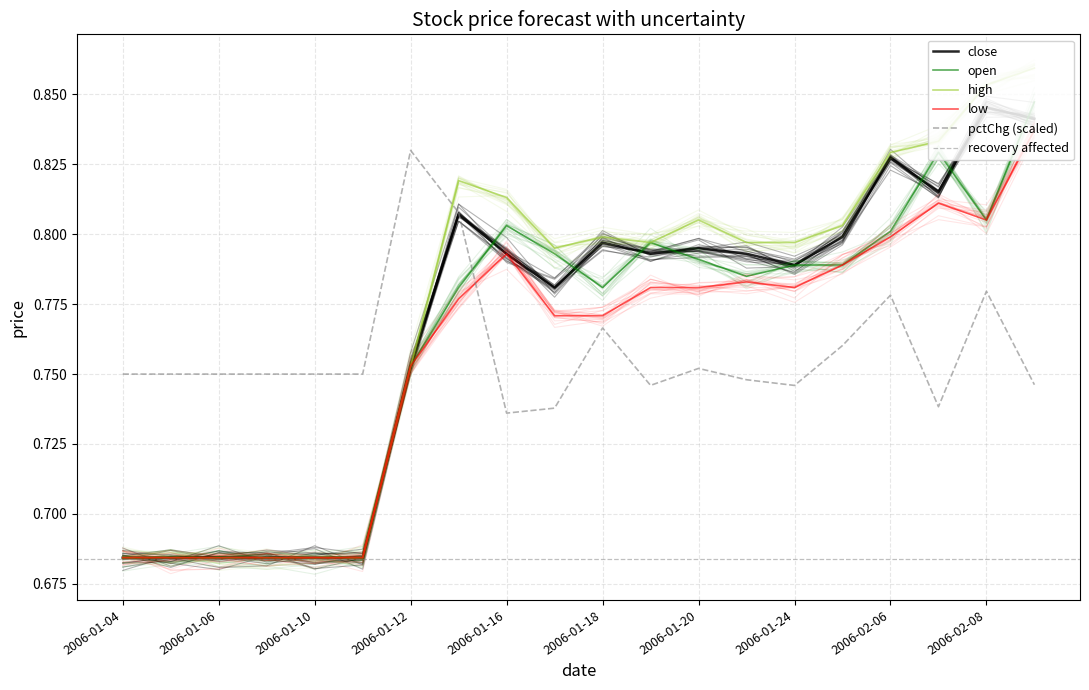

Which category has the highest value in the close series?

2006-02-08